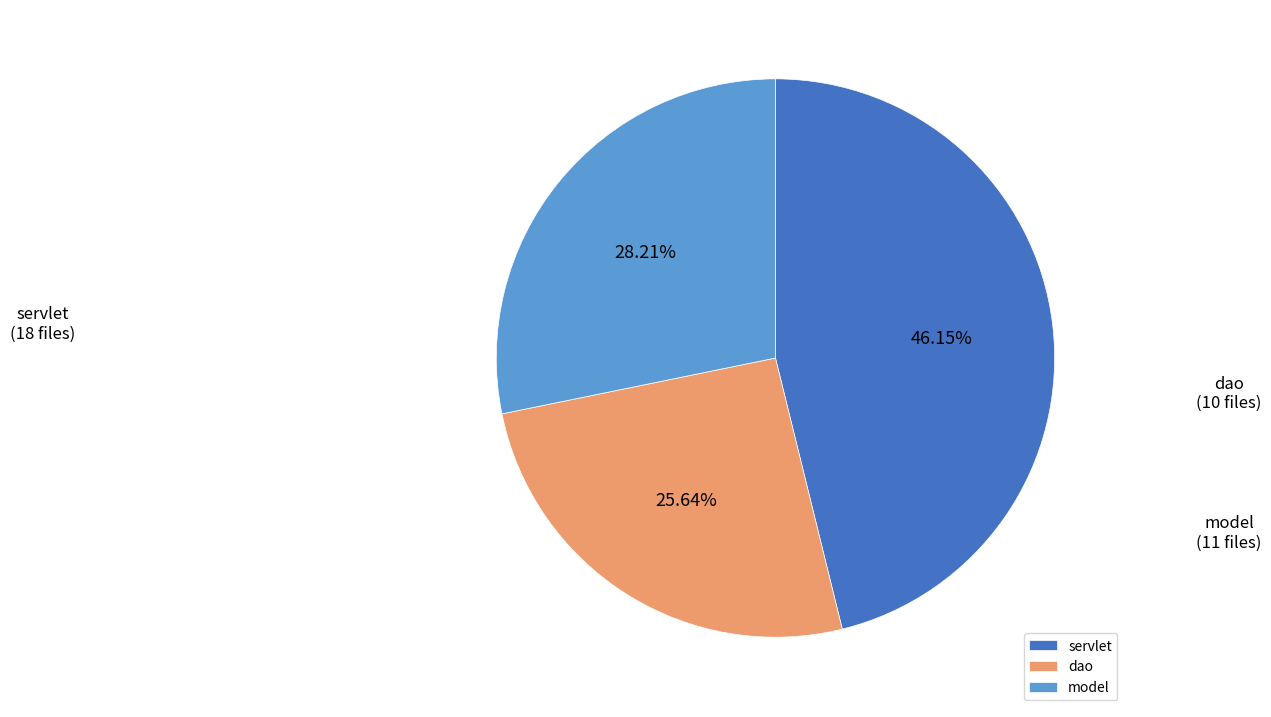

To the nearest percent, what portion does dao represent?

26%